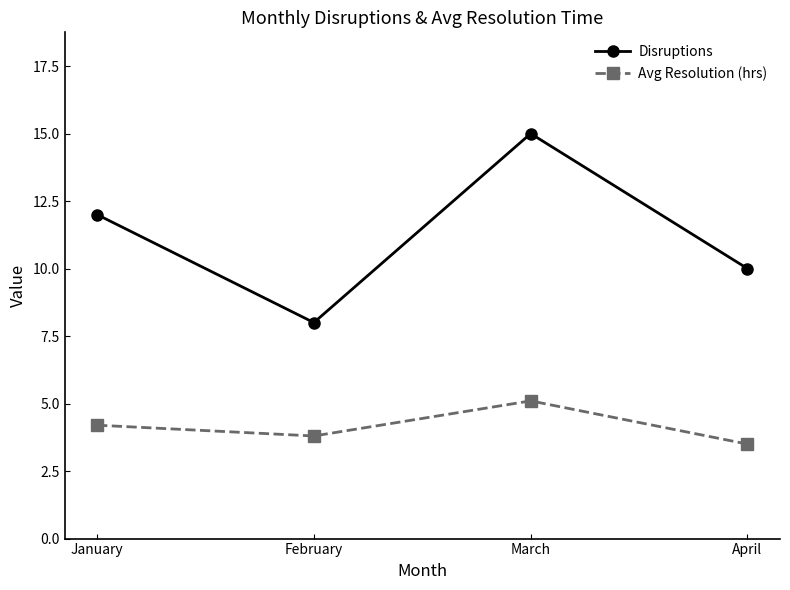

What is the difference between the maximum and second lowest values in the Avg Resolution (hrs) series?

1.3